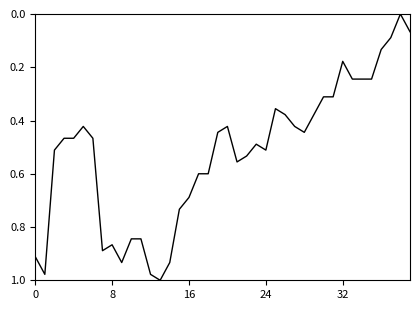

Reading right to left, extract all data points from this chart.

0.1	0.0	0.1	0.1	0.2	0.2	0.2	0.2	0.3	0.3	0.4	0.4	0.4	0.4	0.4	0.5	0.5	0.5	0.6	0.4	0.4	0.6	0.6	0.7	0.7	0.9	1.0	1.0	0.8	0.8	0.9	0.9	0.9	0.5	0.4	0.5	0.5	0.5	1.0	0.9